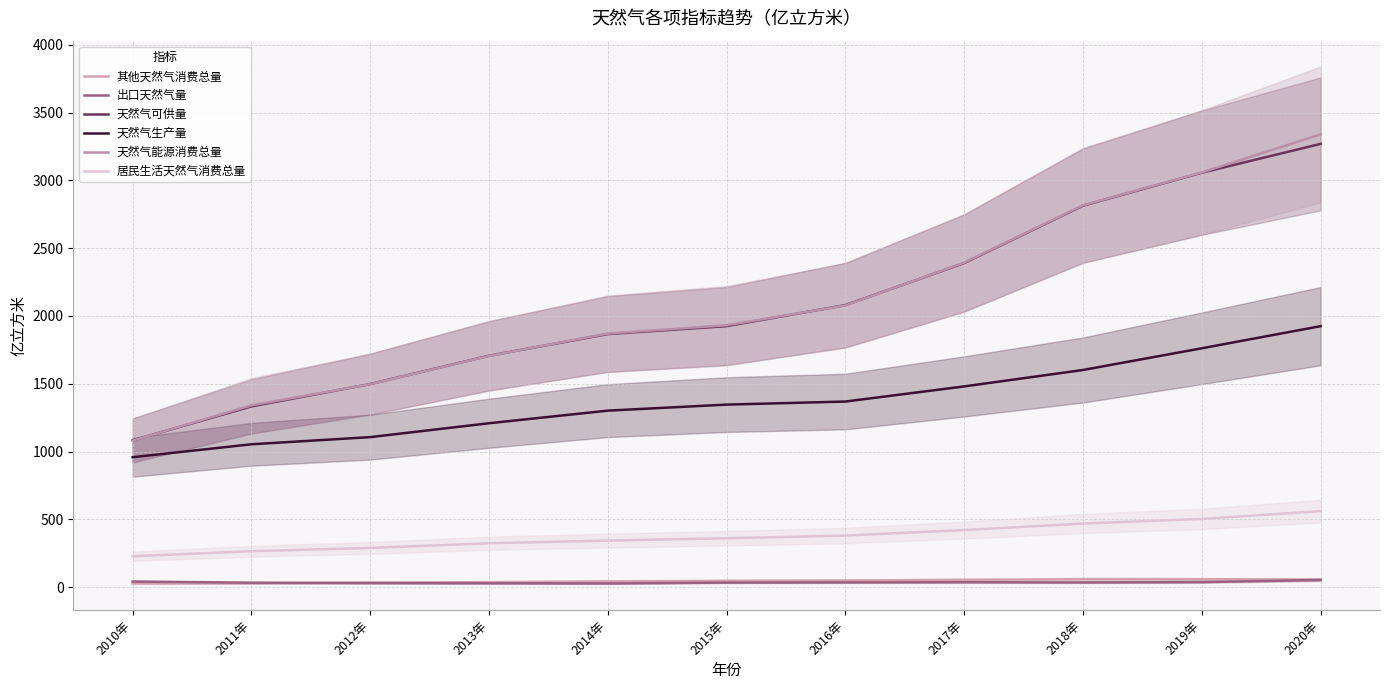

How many lines are shown in the chart?

6